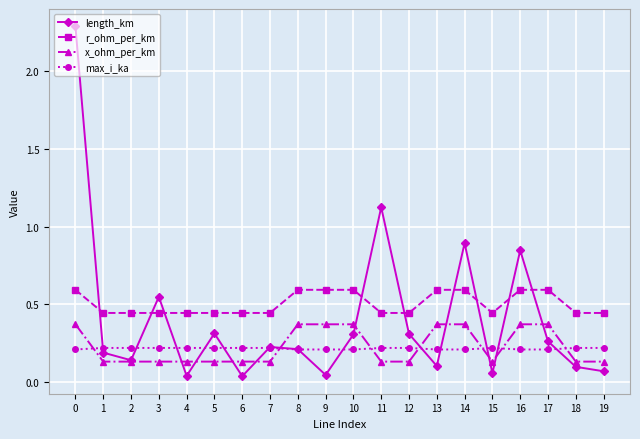

How many lines are shown in the chart?

4